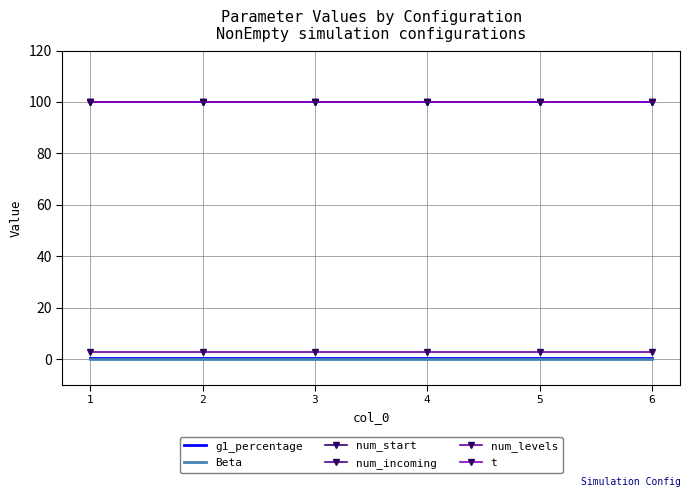

Which series changed the most between 1 and 6?

g1_percentage